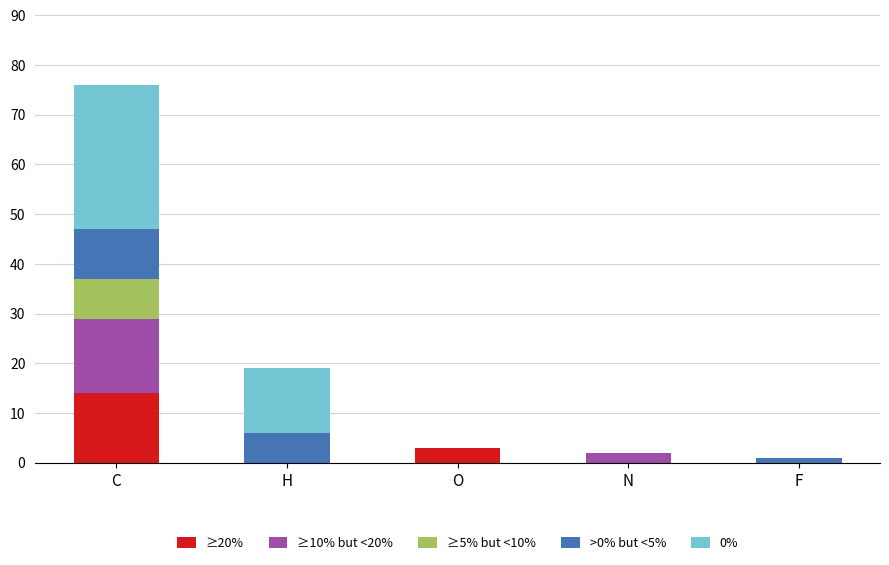

At which category is the sum across all series the highest?

C